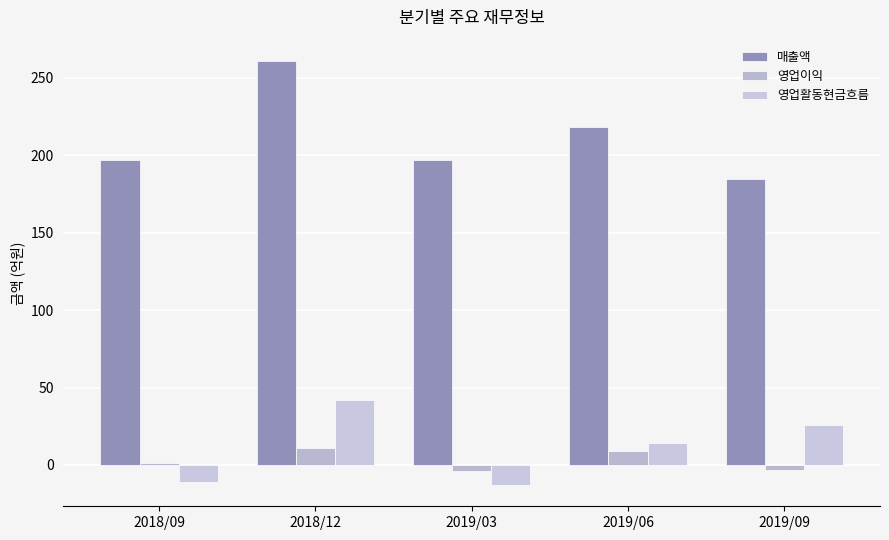

Where is 영업이익 nearest to the value 3?

2018/09